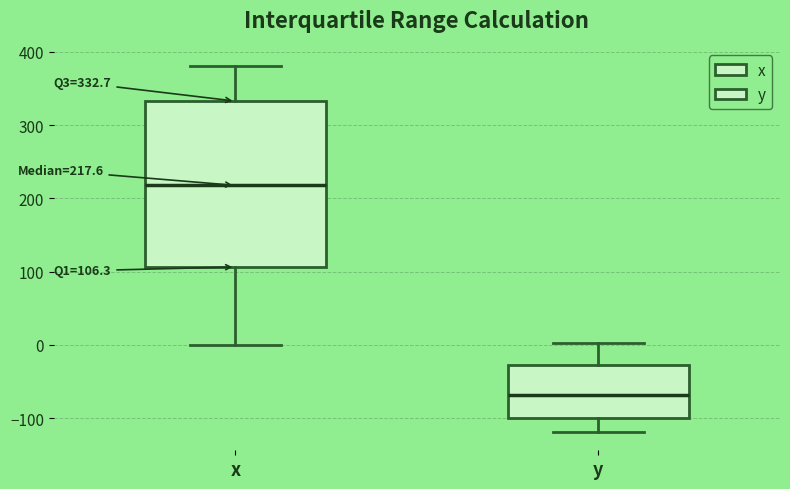

Which box's median line is the lowest?

y